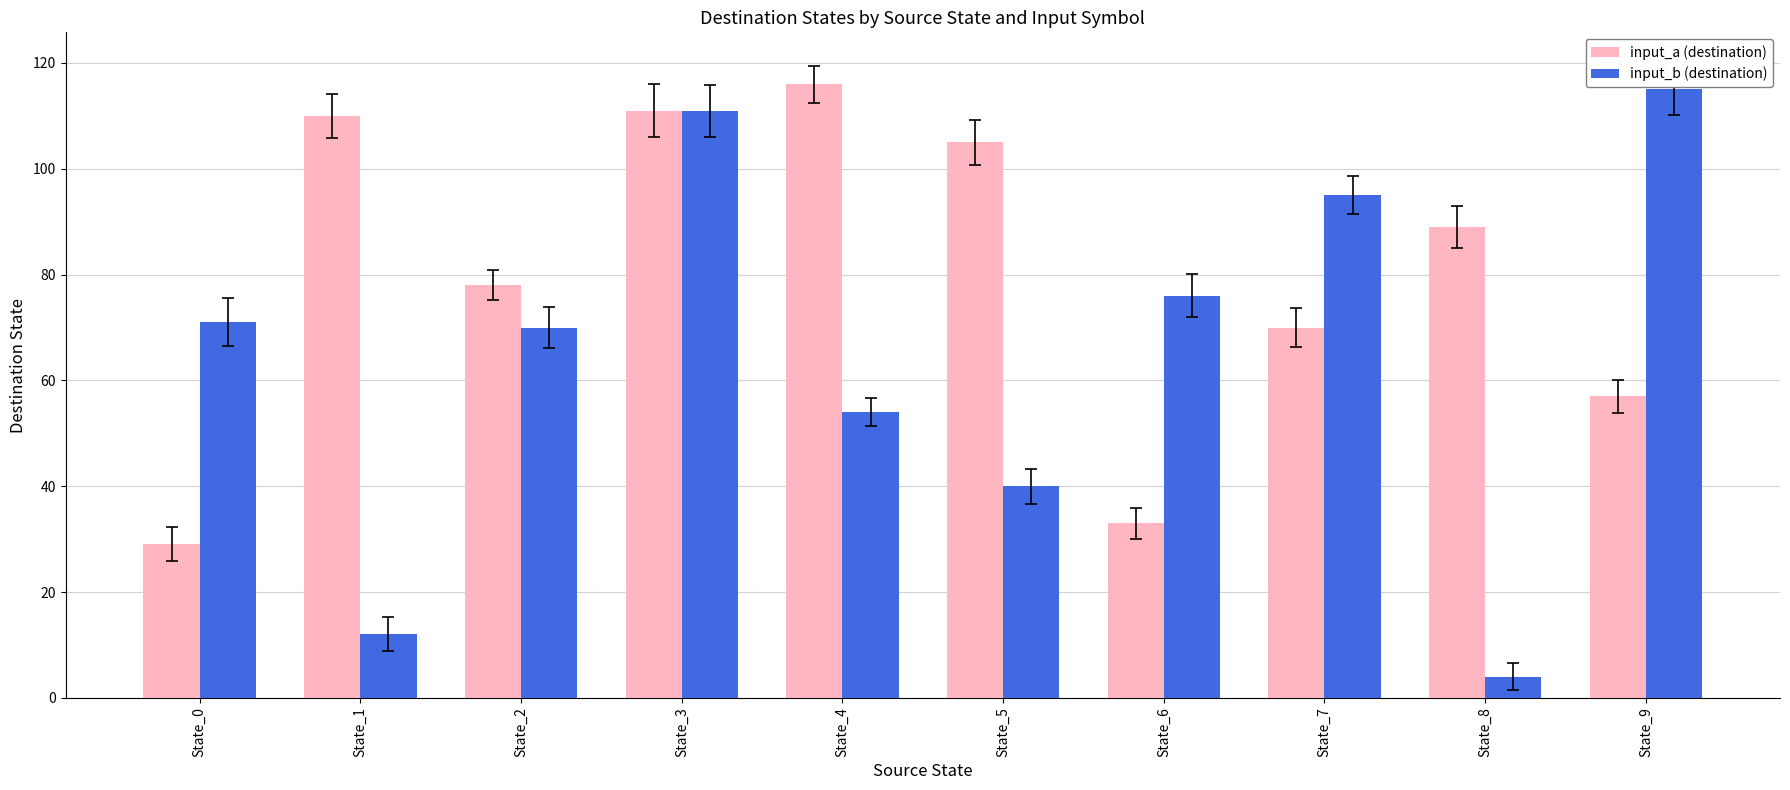

Which category has the highest value in the input_a (destination) series?

State_4